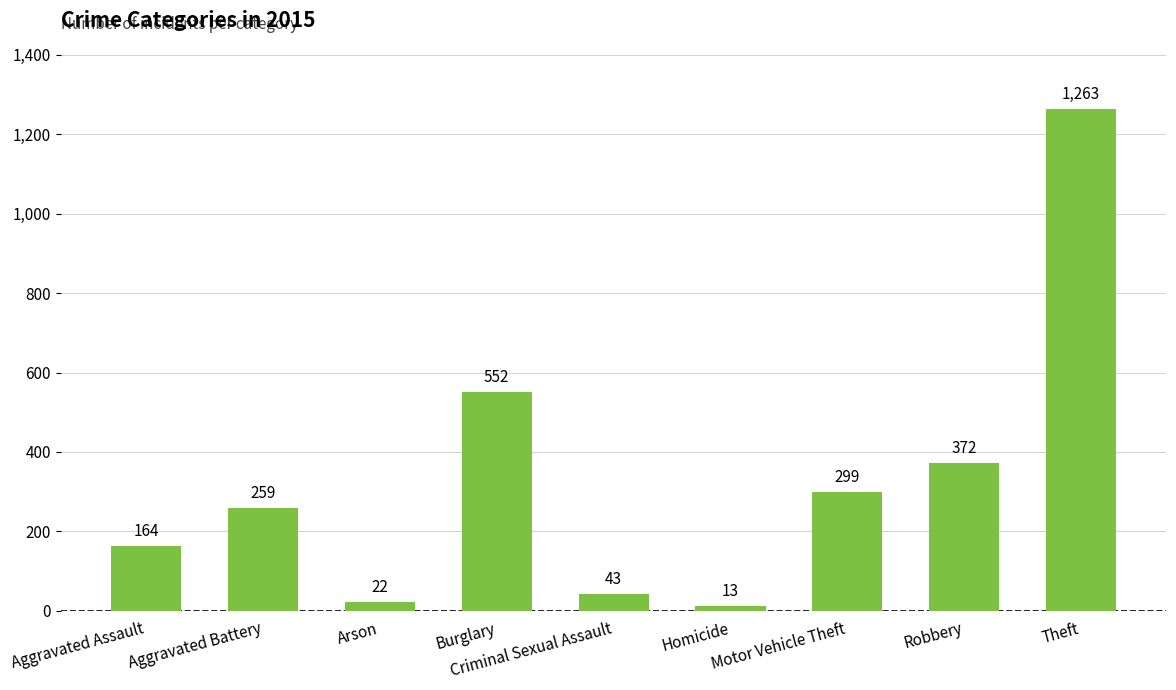

What is the change in value from Aggravated Assault to Motor Vehicle Theft?

+135